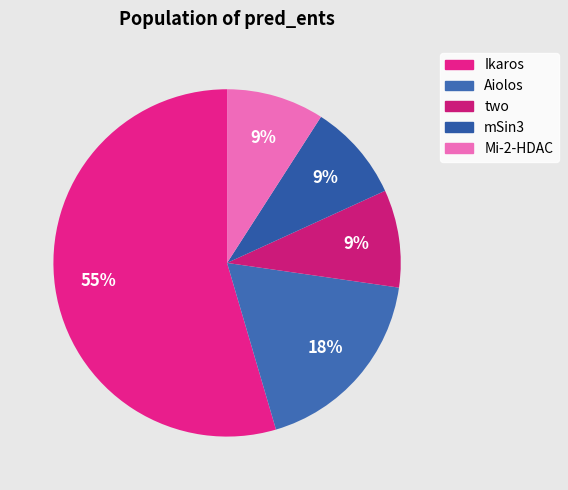

To the nearest percent, what portion does two represent?

9%